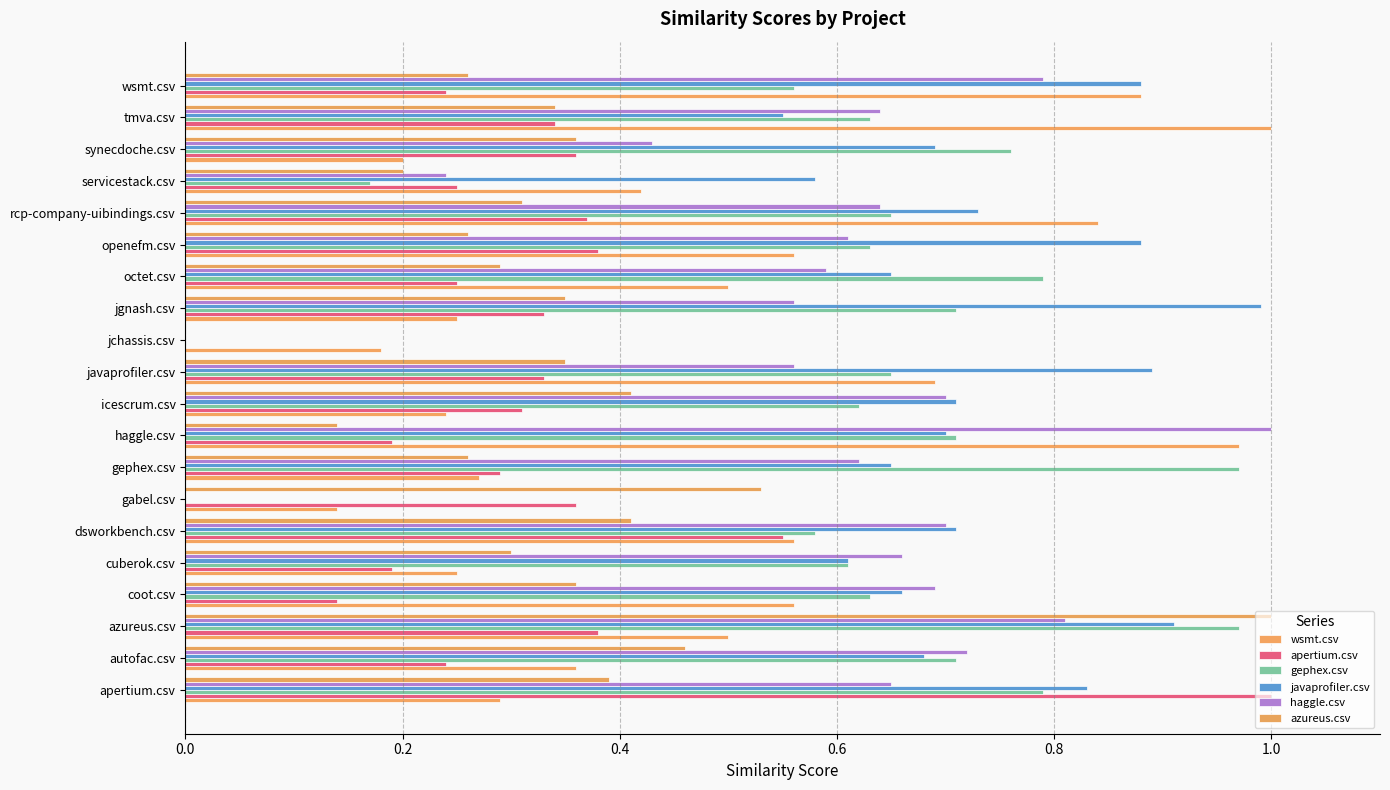

How many data points does each series have?

20